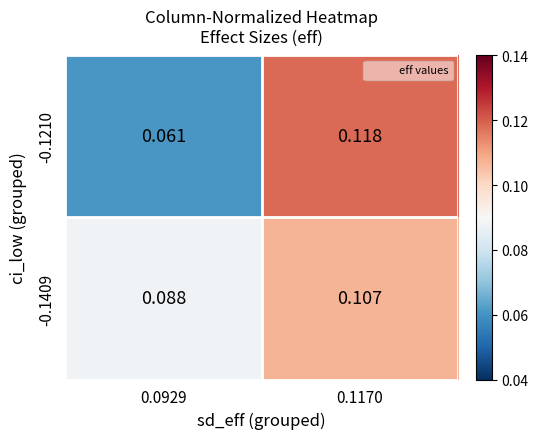

Is the value of -0.1210 at 0.1170 greater than the value of -0.1409 at 0.1170?

Yes